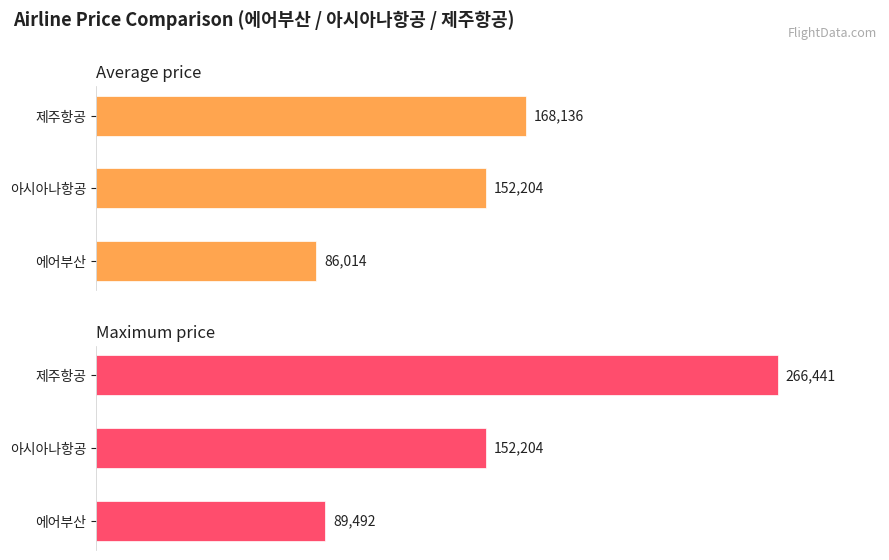

What is the maximum value for Maximum price?

266441